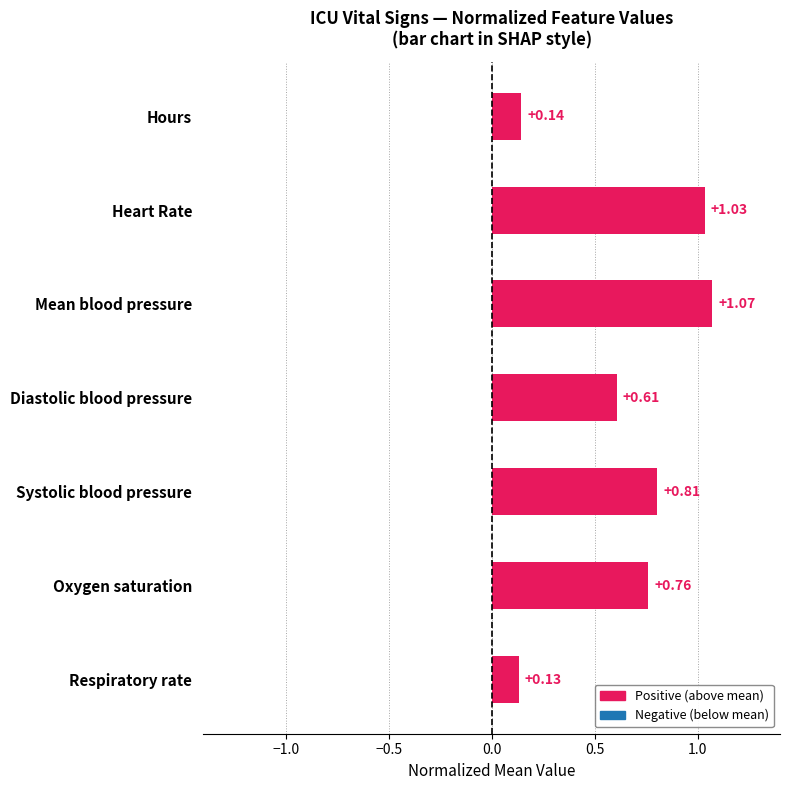

What is the average value?

0.7